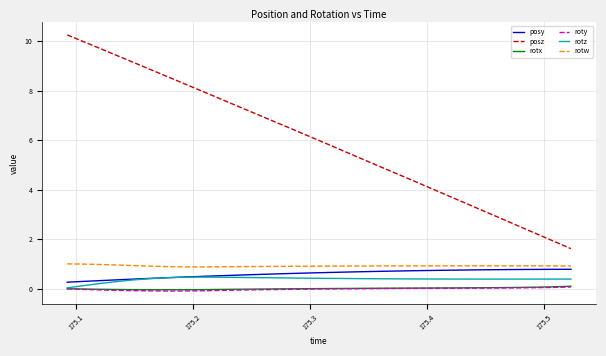

What is the difference between the second highest and minimum values in the rotz series?

0.4